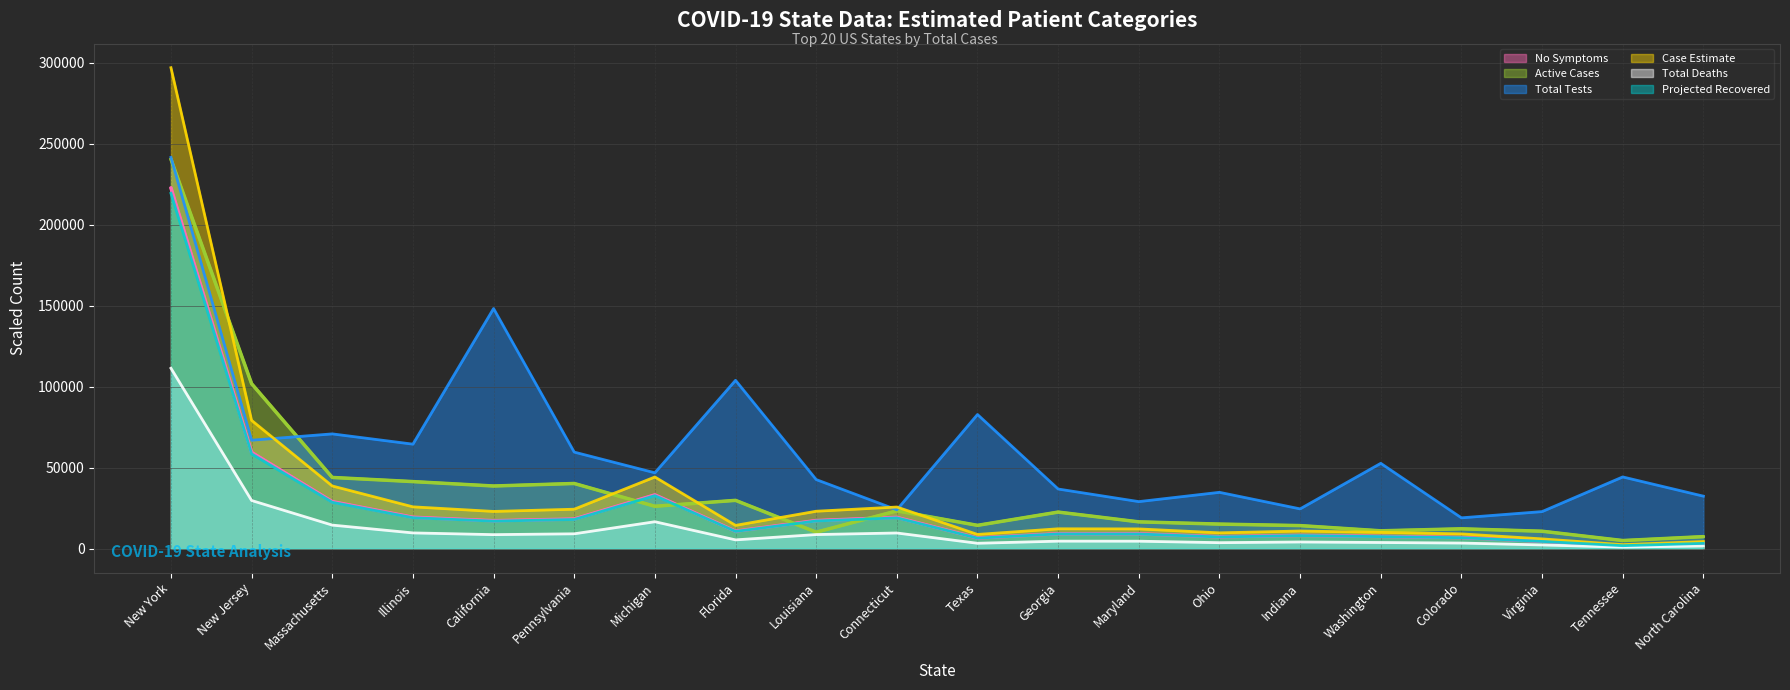

True or false: Active Cases and No Symptoms cross at least once.

True